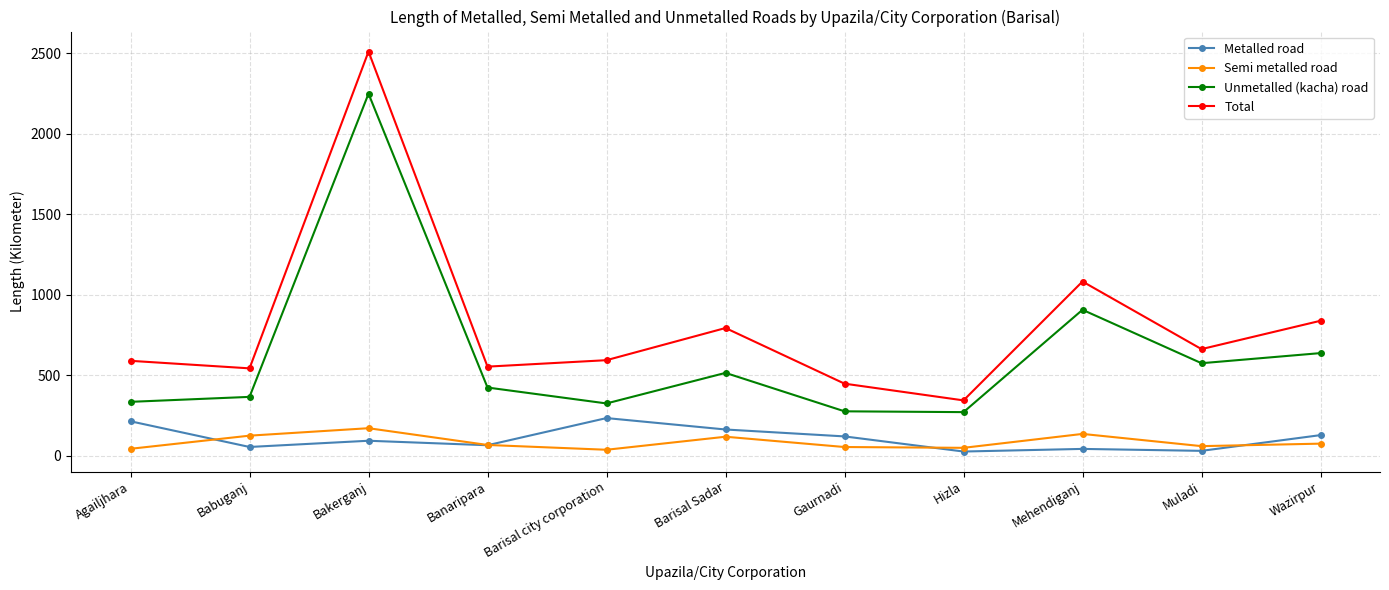

How many categories are shown in the chart?

11